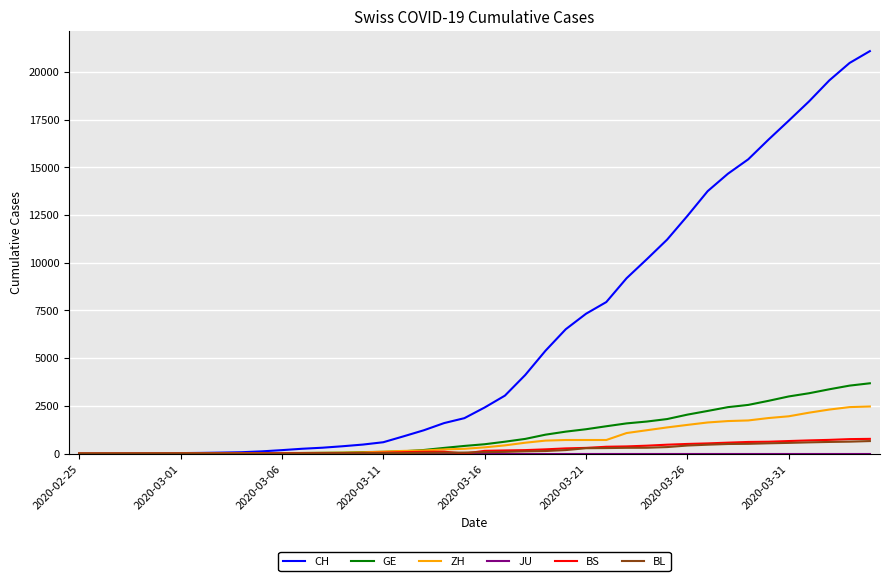

Which series has the largest total across all categories?

CH